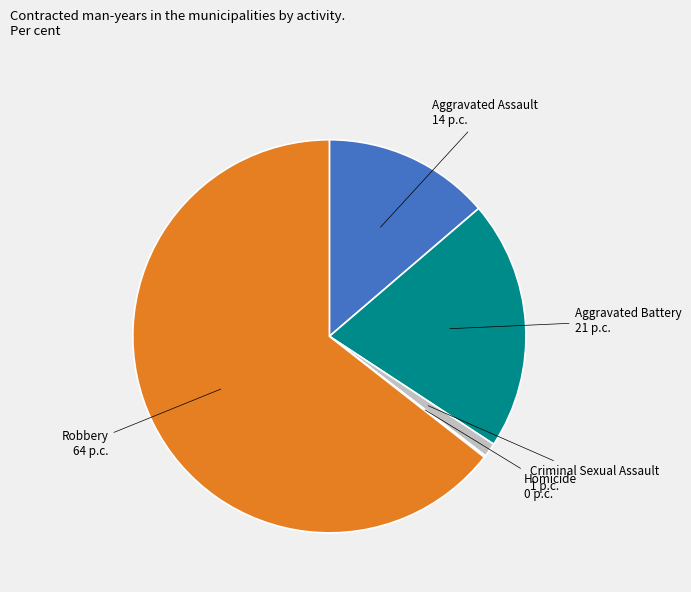

Is there a majority slice in this chart?

Yes